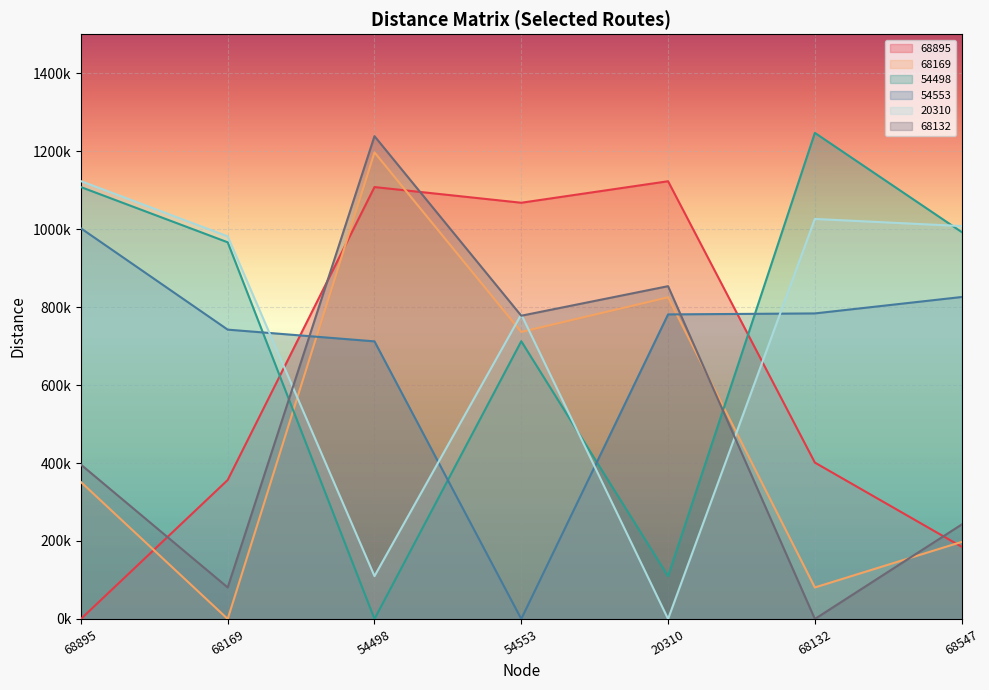

True or false: 68895 has a value of 1665539.6 at 54498.

False